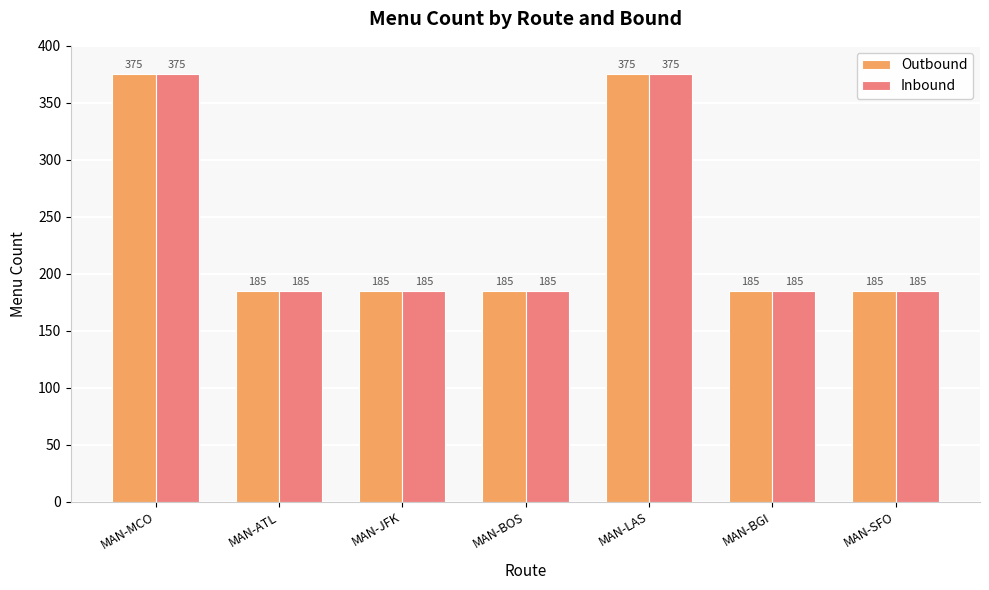

What is the total value across all series at MAN-BOS?

370